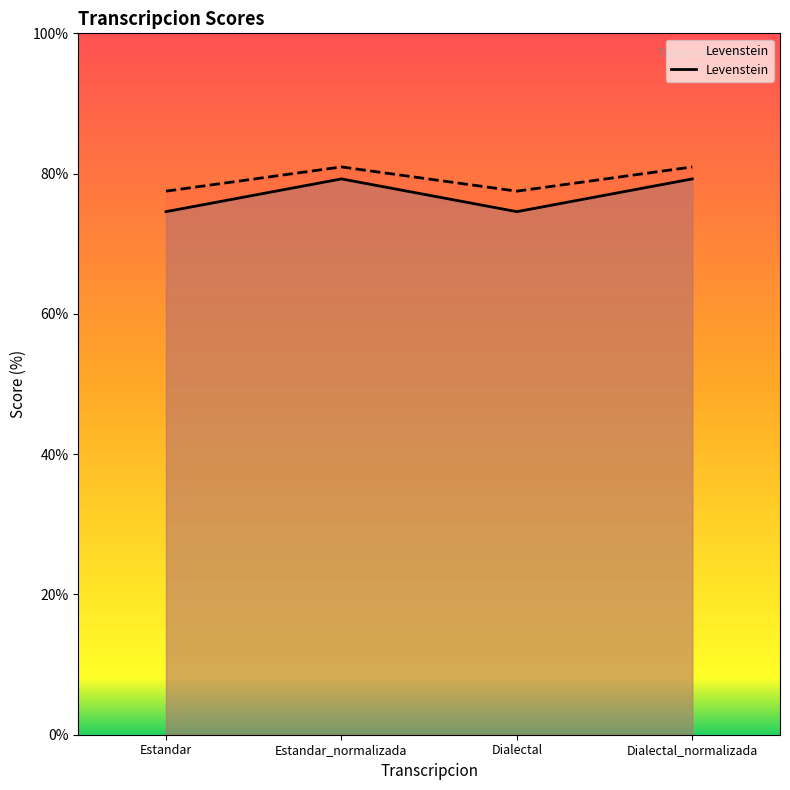

Does the chart have visible grid lines?

No